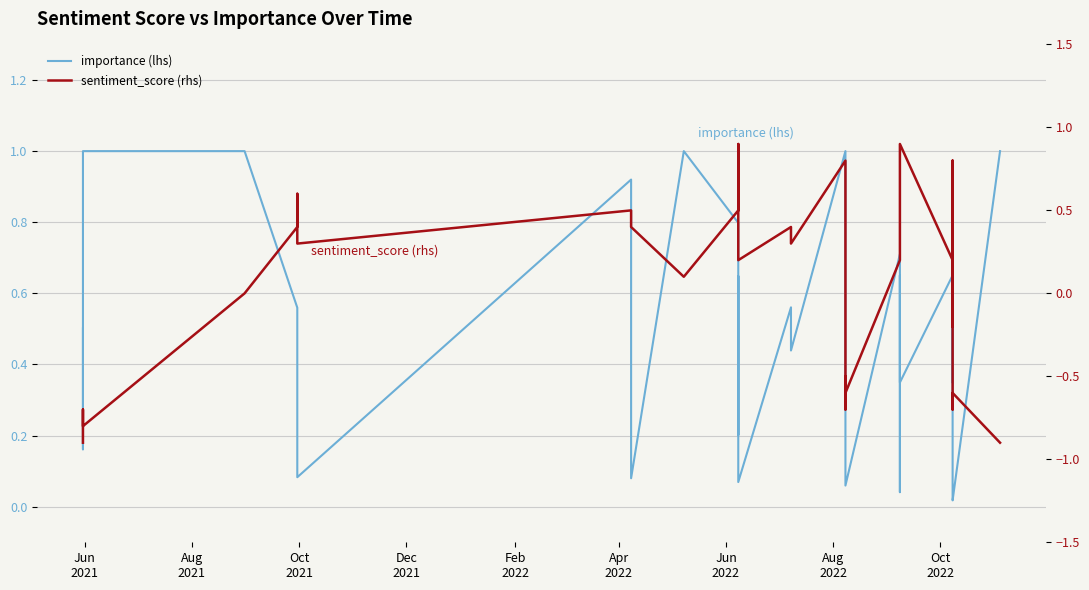

Reading left to right, list all the values displayed in this chart.

importance (lhs): 0.5	0.3	0.2	1.0	1.0	0.6	0.3	0.1	0.9	0.1	1.0	0.8	0.2	0.6	0.3	0.1	0.6	0.4	1.0	1.0	0.6	0.2	0.1	0.1	0.7	0.2	0.0	0.7	0.3	0.7	0.3	0.5	0.2	0.1	0.1	0.0	0.0	0.0	0.0	1.0
sentiment_score (rhs): -0.9	-0.7	-0.8	-0.8	0.0	0.4	0.6	0.3	0.5	0.4	0.1	0.5	0.6	0.5	0.9	0.2	0.4	0.3	0.8	-0.7	-0.5	-0.6	-0.6	-0.6	0.2	0.2	0.9	0.9	0.9	0.2	-0.2	0.8	0.8	-0.6	-0.6	-0.6	-0.7	-0.6	-0.6	-0.9